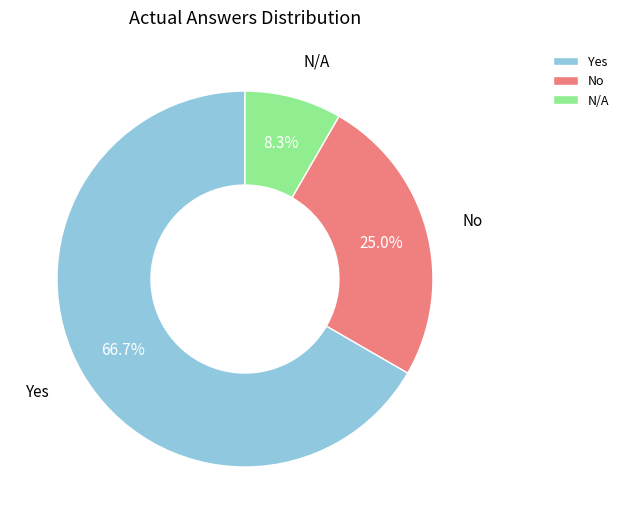

To the nearest percent, what portion does No represent?

25%